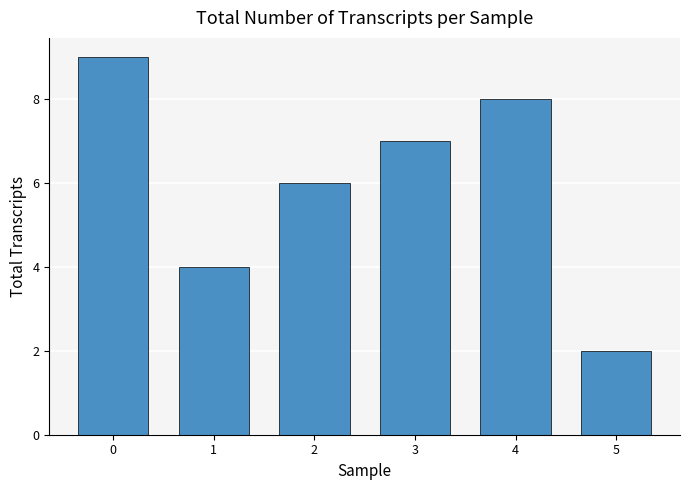

Between 5 and 3, which is larger?

3